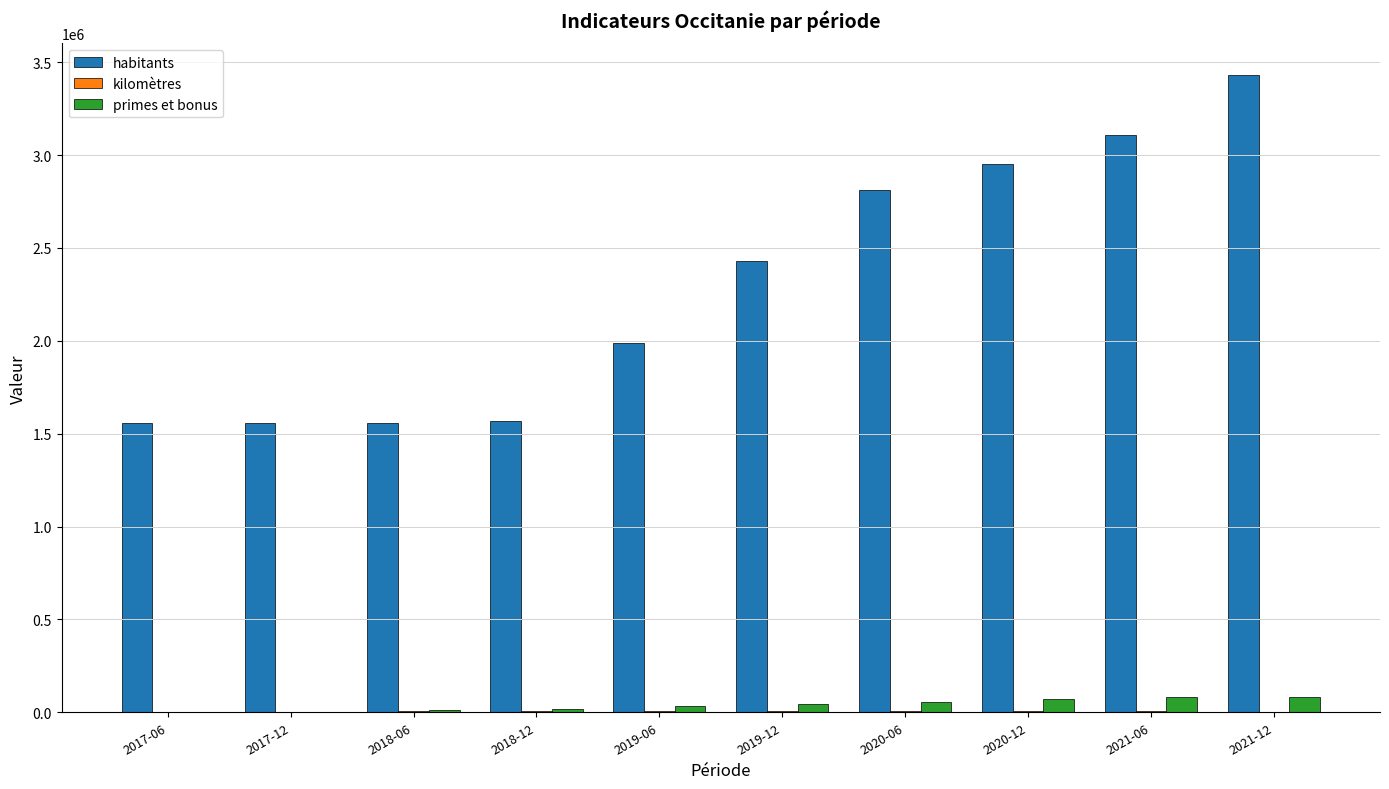

What is the spread (max minus min) of values at 2018-06?

1555451